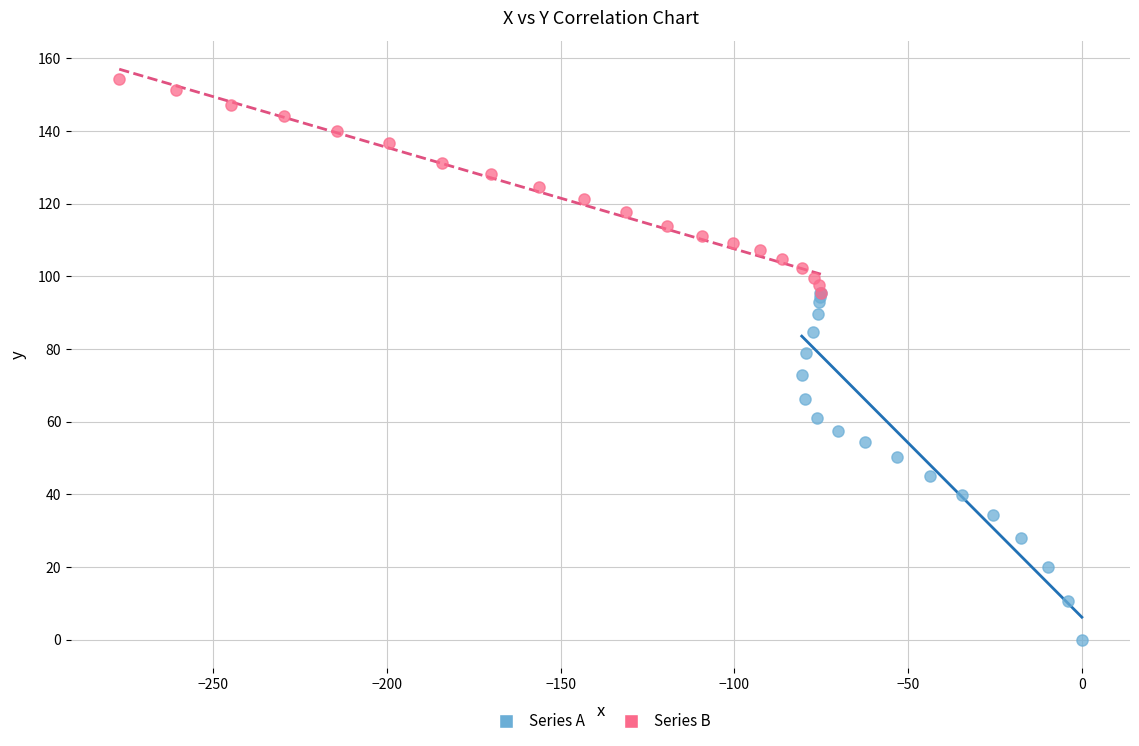

Which series reaches the maximum Y coordinate?

Series B